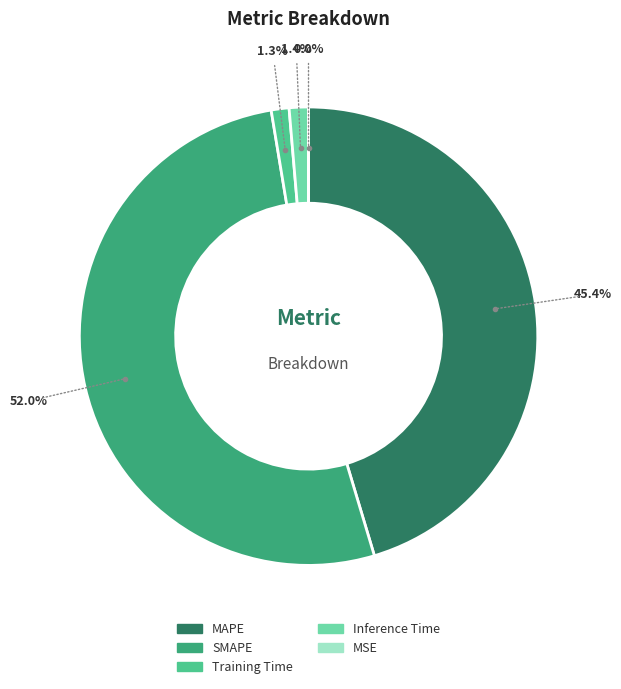

Combined, do Training Time and MAPE account for over 50%?

No